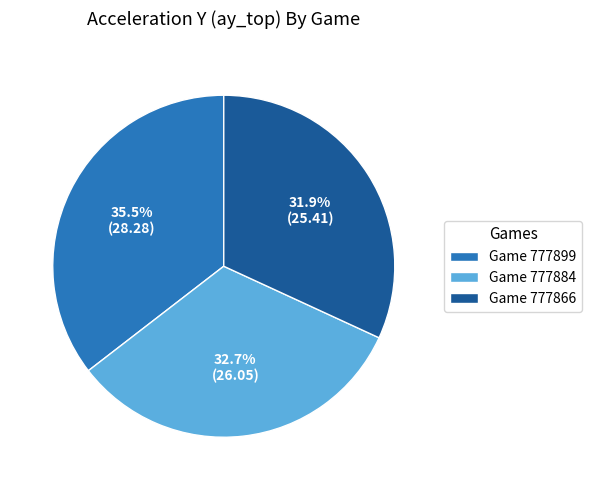

How many segments does this pie chart have?

3